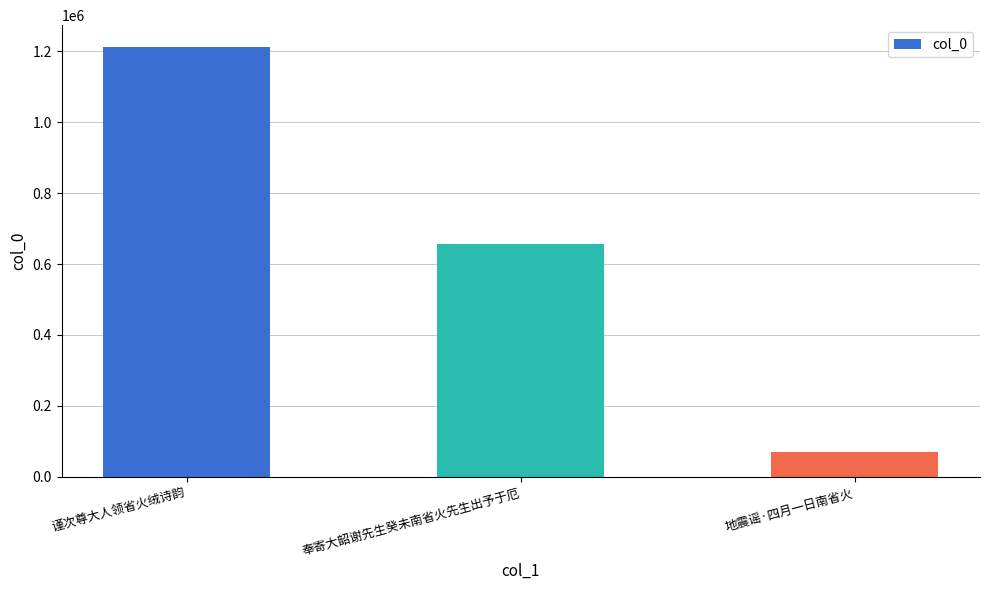

The chart shows a value of 432087 at 奉寄大韶谢先生癸未南省火先生出予于厄. True or false?

False